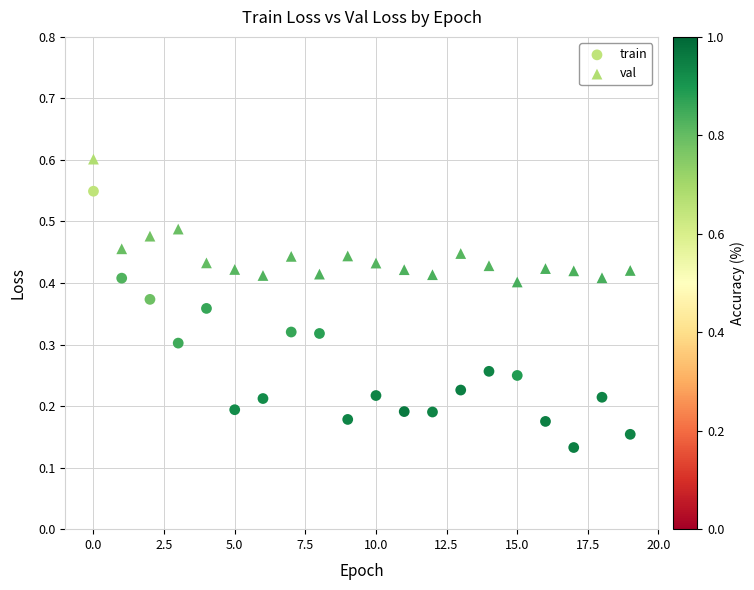

Which series reaches the maximum Y coordinate?

val